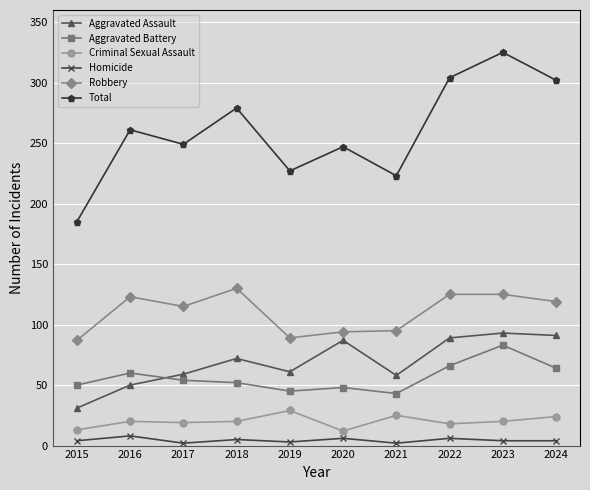

Read the Total value at 2021, to the nearest 50.

200